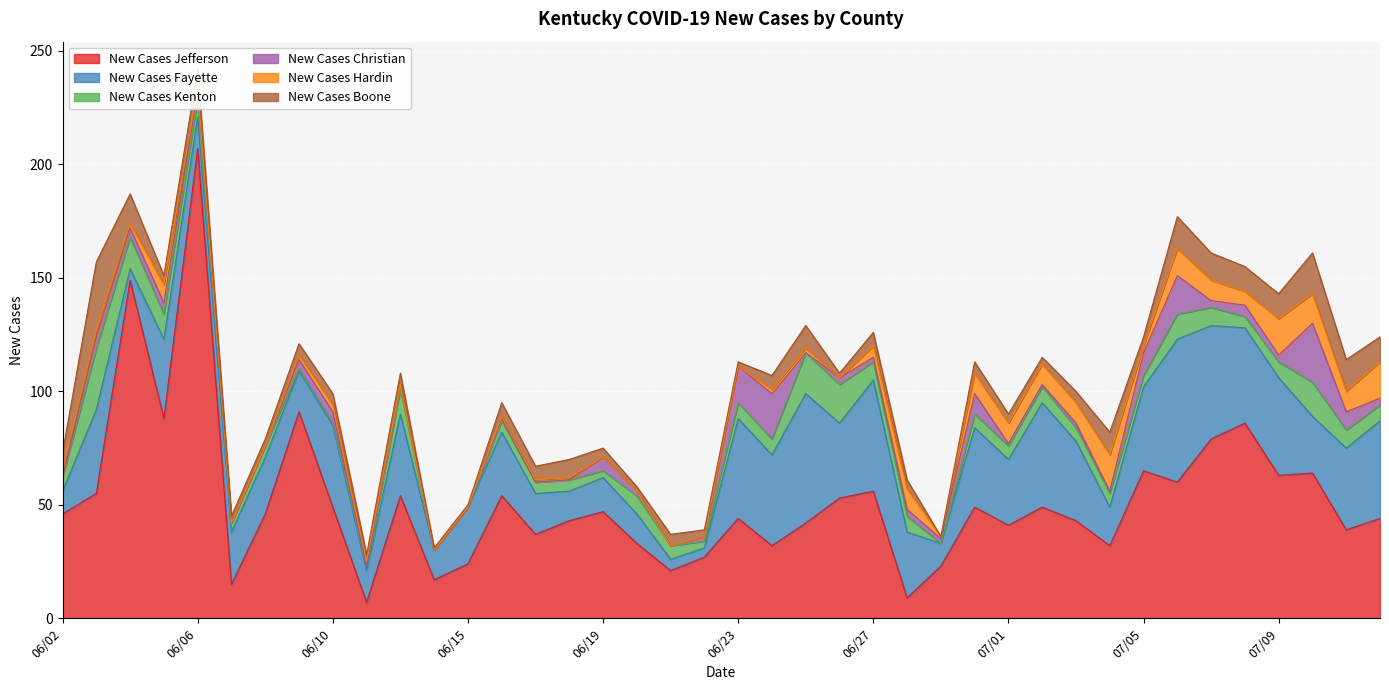

What is the sum of all New Cases Hardin values?

182